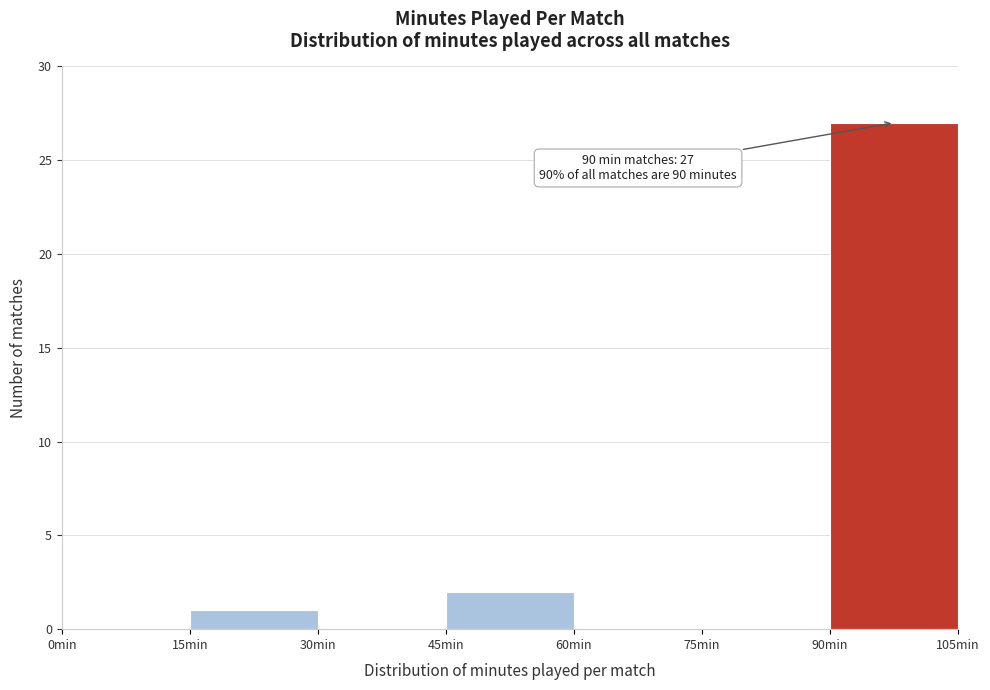

Which range on the x-axis has the tallest bar?

90 to 105